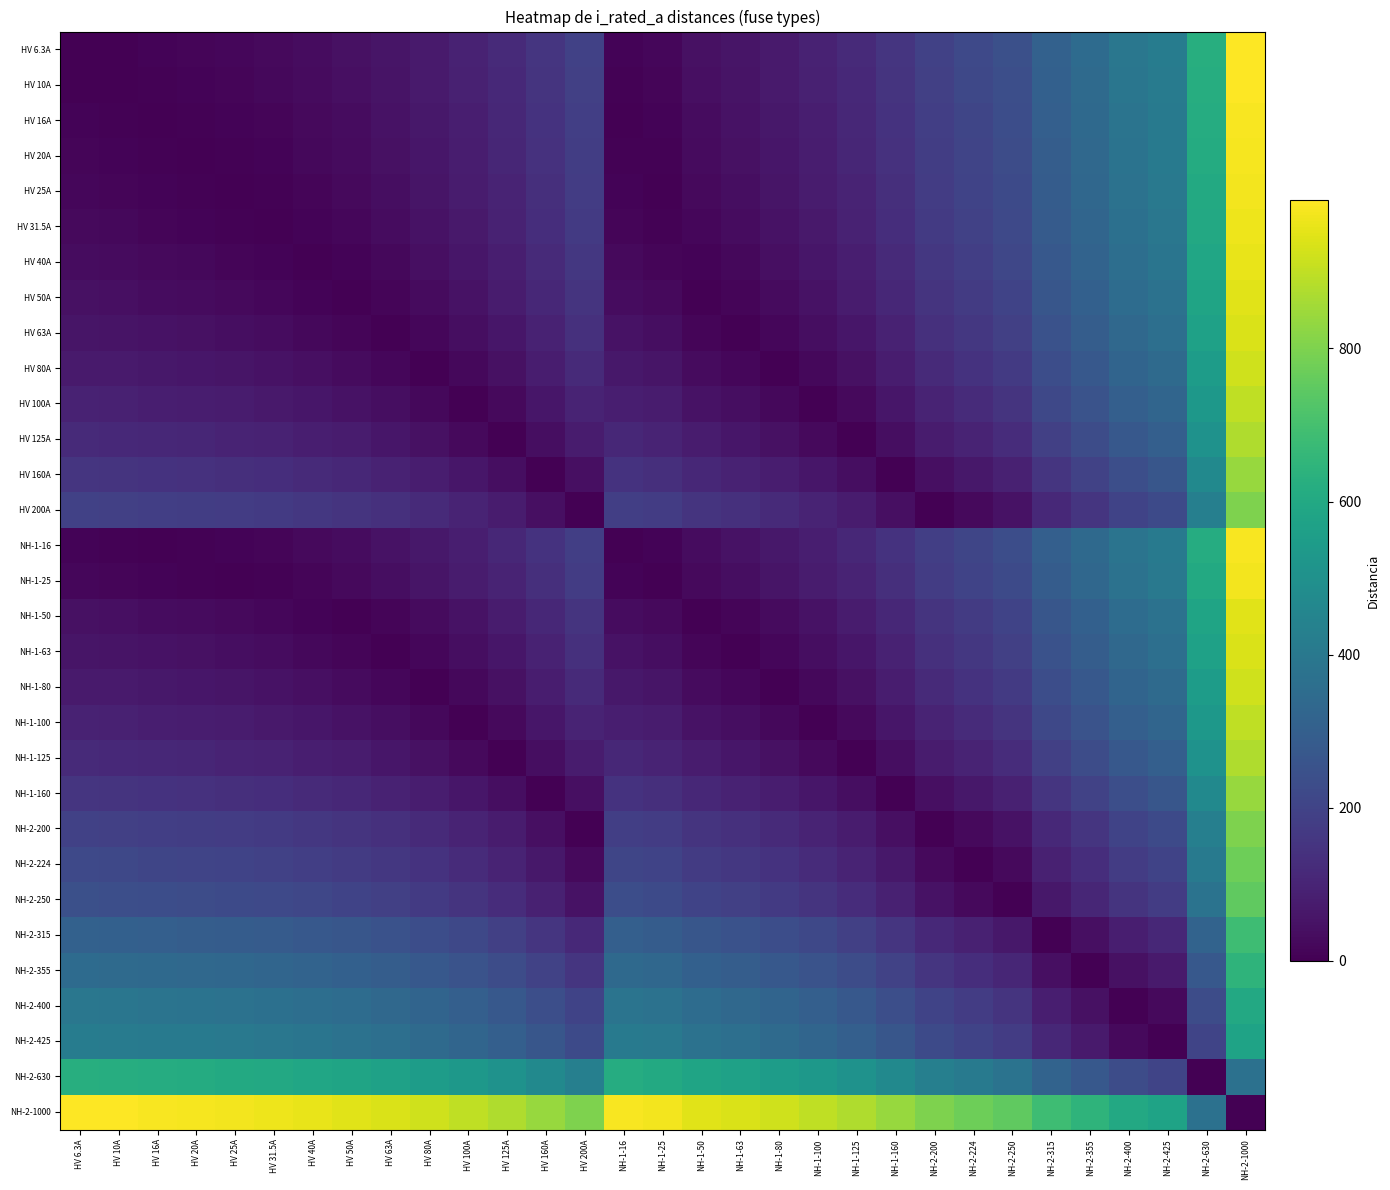

Reading right to left, extract all data points from this chart.

HV 6.3A: NH-2-1000=993.7	NH-2-630=623.7	NH-2-425=418.7	NH-2-400=393.7	NH-2-355=348.7	NH-2-315=308.7	NH-2-250=243.7	NH-2-224=217.7	NH-2-200=193.7	NH-1-160=153.7	NH-1-125=118.7	NH-1-100=93.7	NH-1-80=73.7	NH-1-63=56.7	NH-1-50=43.7	NH-1-25=18.7	NH-1-16=9.7	HV 200A=193.7	HV 160A=153.7	HV 125A=118.7	HV 100A=93.7	HV 80A=73.7	HV 63A=56.7	HV 50A=43.7	HV 40A=33.7	HV 31.5A=25.2	HV 25A=18.7	HV 20A=13.7	HV 16A=9.7	HV 10A=3.7	HV 6.3A=0.0
HV 10A: NH-2-1000=990.0	NH-2-630=620.0	NH-2-425=415.0	NH-2-400=390.0	NH-2-355=345.0	NH-2-315=305.0	NH-2-250=240.0	NH-2-224=214.0	NH-2-200=190.0	NH-1-160=150.0	NH-1-125=115.0	NH-1-100=90.0	NH-1-80=70.0	NH-1-63=53.0	NH-1-50=40.0	NH-1-25=15.0	NH-1-16=6.0	HV 200A=190.0	HV 160A=150.0	HV 125A=115.0	HV 100A=90.0	HV 80A=70.0	HV 63A=53.0	HV 50A=40.0	HV 40A=30.0	HV 31.5A=21.5	HV 25A=15.0	HV 20A=10.0	HV 16A=6.0	HV 10A=0.0	HV 6.3A=3.7
HV 16A: NH-2-1000=984.0	NH-2-630=614.0	NH-2-425=409.0	NH-2-400=384.0	NH-2-355=339.0	NH-2-315=299.0	NH-2-250=234.0	NH-2-224=208.0	NH-2-200=184.0	NH-1-160=144.0	NH-1-125=109.0	NH-1-100=84.0	NH-1-80=64.0	NH-1-63=47.0	NH-1-50=34.0	NH-1-25=9.0	NH-1-16=0.0	HV 200A=184.0	HV 160A=144.0	HV 125A=109.0	HV 100A=84.0	HV 80A=64.0	HV 63A=47.0	HV 50A=34.0	HV 40A=24.0	HV 31.5A=15.5	HV 25A=9.0	HV 20A=4.0	HV 16A=0.0	HV 10A=6.0	HV 6.3A=9.7
HV 20A: NH-2-1000=980.0	NH-2-630=610.0	NH-2-425=405.0	NH-2-400=380.0	NH-2-355=335.0	NH-2-315=295.0	NH-2-250=230.0	NH-2-224=204.0	NH-2-200=180.0	NH-1-160=140.0	NH-1-125=105.0	NH-1-100=80.0	NH-1-80=60.0	NH-1-63=43.0	NH-1-50=30.0	NH-1-25=5.0	NH-1-16=4.0	HV 200A=180.0	HV 160A=140.0	HV 125A=105.0	HV 100A=80.0	HV 80A=60.0	HV 63A=43.0	HV 50A=30.0	HV 40A=20.0	HV 31.5A=11.5	HV 25A=5.0	HV 20A=0.0	HV 16A=4.0	HV 10A=10.0	HV 6.3A=13.7
HV 25A: NH-2-1000=975.0	NH-2-630=605.0	NH-2-425=400.0	NH-2-400=375.0	NH-2-355=330.0	NH-2-315=290.0	NH-2-250=225.0	NH-2-224=199.0	NH-2-200=175.0	NH-1-160=135.0	NH-1-125=100.0	NH-1-100=75.0	NH-1-80=55.0	NH-1-63=38.0	NH-1-50=25.0	NH-1-25=0.0	NH-1-16=9.0	HV 200A=175.0	HV 160A=135.0	HV 125A=100.0	HV 100A=75.0	HV 80A=55.0	HV 63A=38.0	HV 50A=25.0	HV 40A=15.0	HV 31.5A=6.5	HV 25A=0.0	HV 20A=5.0	HV 16A=9.0	HV 10A=15.0	HV 6.3A=18.7
HV 31.5A: NH-2-1000=968.5	NH-2-630=598.5	NH-2-425=393.5	NH-2-400=368.5	NH-2-355=323.5	NH-2-315=283.5	NH-2-250=218.5	NH-2-224=192.5	NH-2-200=168.5	NH-1-160=128.5	NH-1-125=93.5	NH-1-100=68.5	NH-1-80=48.5	NH-1-63=31.5	NH-1-50=18.5	NH-1-25=6.5	NH-1-16=15.5	HV 200A=168.5	HV 160A=128.5	HV 125A=93.5	HV 100A=68.5	HV 80A=48.5	HV 63A=31.5	HV 50A=18.5	HV 40A=8.5	HV 31.5A=0.0	HV 25A=6.5	HV 20A=11.5	HV 16A=15.5	HV 10A=21.5	HV 6.3A=25.2
HV 40A: NH-2-1000=960.0	NH-2-630=590.0	NH-2-425=385.0	NH-2-400=360.0	NH-2-355=315.0	NH-2-315=275.0	NH-2-250=210.0	NH-2-224=184.0	NH-2-200=160.0	NH-1-160=120.0	NH-1-125=85.0	NH-1-100=60.0	NH-1-80=40.0	NH-1-63=23.0	NH-1-50=10.0	NH-1-25=15.0	NH-1-16=24.0	HV 200A=160.0	HV 160A=120.0	HV 125A=85.0	HV 100A=60.0	HV 80A=40.0	HV 63A=23.0	HV 50A=10.0	HV 40A=0.0	HV 31.5A=8.5	HV 25A=15.0	HV 20A=20.0	HV 16A=24.0	HV 10A=30.0	HV 6.3A=33.7
HV 50A: NH-2-1000=950.0	NH-2-630=580.0	NH-2-425=375.0	NH-2-400=350.0	NH-2-355=305.0	NH-2-315=265.0	NH-2-250=200.0	NH-2-224=174.0	NH-2-200=150.0	NH-1-160=110.0	NH-1-125=75.0	NH-1-100=50.0	NH-1-80=30.0	NH-1-63=13.0	NH-1-50=0.0	NH-1-25=25.0	NH-1-16=34.0	HV 200A=150.0	HV 160A=110.0	HV 125A=75.0	HV 100A=50.0	HV 80A=30.0	HV 63A=13.0	HV 50A=0.0	HV 40A=10.0	HV 31.5A=18.5	HV 25A=25.0	HV 20A=30.0	HV 16A=34.0	HV 10A=40.0	HV 6.3A=43.7
HV 63A: NH-2-1000=937.0	NH-2-630=567.0	NH-2-425=362.0	NH-2-400=337.0	NH-2-355=292.0	NH-2-315=252.0	NH-2-250=187.0	NH-2-224=161.0	NH-2-200=137.0	NH-1-160=97.0	NH-1-125=62.0	NH-1-100=37.0	NH-1-80=17.0	NH-1-63=0.0	NH-1-50=13.0	NH-1-25=38.0	NH-1-16=47.0	HV 200A=137.0	HV 160A=97.0	HV 125A=62.0	HV 100A=37.0	HV 80A=17.0	HV 63A=0.0	HV 50A=13.0	HV 40A=23.0	HV 31.5A=31.5	HV 25A=38.0	HV 20A=43.0	HV 16A=47.0	HV 10A=53.0	HV 6.3A=56.7
HV 80A: NH-2-1000=920.0	NH-2-630=550.0	NH-2-425=345.0	NH-2-400=320.0	NH-2-355=275.0	NH-2-315=235.0	NH-2-250=170.0	NH-2-224=144.0	NH-2-200=120.0	NH-1-160=80.0	NH-1-125=45.0	NH-1-100=20.0	NH-1-80=0.0	NH-1-63=17.0	NH-1-50=30.0	NH-1-25=55.0	NH-1-16=64.0	HV 200A=120.0	HV 160A=80.0	HV 125A=45.0	HV 100A=20.0	HV 80A=0.0	HV 63A=17.0	HV 50A=30.0	HV 40A=40.0	HV 31.5A=48.5	HV 25A=55.0	HV 20A=60.0	HV 16A=64.0	HV 10A=70.0	HV 6.3A=73.7
HV 100A: NH-2-1000=900.0	NH-2-630=530.0	NH-2-425=325.0	NH-2-400=300.0	NH-2-355=255.0	NH-2-315=215.0	NH-2-250=150.0	NH-2-224=124.0	NH-2-200=100.0	NH-1-160=60.0	NH-1-125=25.0	NH-1-100=0.0	NH-1-80=20.0	NH-1-63=37.0	NH-1-50=50.0	NH-1-25=75.0	NH-1-16=84.0	HV 200A=100.0	HV 160A=60.0	HV 125A=25.0	HV 100A=0.0	HV 80A=20.0	HV 63A=37.0	HV 50A=50.0	HV 40A=60.0	HV 31.5A=68.5	HV 25A=75.0	HV 20A=80.0	HV 16A=84.0	HV 10A=90.0	HV 6.3A=93.7
HV 125A: NH-2-1000=875.0	NH-2-630=505.0	NH-2-425=300.0	NH-2-400=275.0	NH-2-355=230.0	NH-2-315=190.0	NH-2-250=125.0	NH-2-224=99.0	NH-2-200=75.0	NH-1-160=35.0	NH-1-125=0.0	NH-1-100=25.0	NH-1-80=45.0	NH-1-63=62.0	NH-1-50=75.0	NH-1-25=100.0	NH-1-16=109.0	HV 200A=75.0	HV 160A=35.0	HV 125A=0.0	HV 100A=25.0	HV 80A=45.0	HV 63A=62.0	HV 50A=75.0	HV 40A=85.0	HV 31.5A=93.5	HV 25A=100.0	HV 20A=105.0	HV 16A=109.0	HV 10A=115.0	HV 6.3A=118.7
HV 160A: NH-2-1000=840.0	NH-2-630=470.0	NH-2-425=265.0	NH-2-400=240.0	NH-2-355=195.0	NH-2-315=155.0	NH-2-250=90.0	NH-2-224=64.0	NH-2-200=40.0	NH-1-160=0.0	NH-1-125=35.0	NH-1-100=60.0	NH-1-80=80.0	NH-1-63=97.0	NH-1-50=110.0	NH-1-25=135.0	NH-1-16=144.0	HV 200A=40.0	HV 160A=0.0	HV 125A=35.0	HV 100A=60.0	HV 80A=80.0	HV 63A=97.0	HV 50A=110.0	HV 40A=120.0	HV 31.5A=128.5	HV 25A=135.0	HV 20A=140.0	HV 16A=144.0	HV 10A=150.0	HV 6.3A=153.7
HV 200A: NH-2-1000=800.0	NH-2-630=430.0	NH-2-425=225.0	NH-2-400=200.0	NH-2-355=155.0	NH-2-315=115.0	NH-2-250=50.0	NH-2-224=24.0	NH-2-200=0.0	NH-1-160=40.0	NH-1-125=75.0	NH-1-100=100.0	NH-1-80=120.0	NH-1-63=137.0	NH-1-50=150.0	NH-1-25=175.0	NH-1-16=184.0	HV 200A=0.0	HV 160A=40.0	HV 125A=75.0	HV 100A=100.0	HV 80A=120.0	HV 63A=137.0	HV 50A=150.0	HV 40A=160.0	HV 31.5A=168.5	HV 25A=175.0	HV 20A=180.0	HV 16A=184.0	HV 10A=190.0	HV 6.3A=193.7
NH-1-16: NH-2-1000=984.0	NH-2-630=614.0	NH-2-425=409.0	NH-2-400=384.0	NH-2-355=339.0	NH-2-315=299.0	NH-2-250=234.0	NH-2-224=208.0	NH-2-200=184.0	NH-1-160=144.0	NH-1-125=109.0	NH-1-100=84.0	NH-1-80=64.0	NH-1-63=47.0	NH-1-50=34.0	NH-1-25=9.0	NH-1-16=0.0	HV 200A=184.0	HV 160A=144.0	HV 125A=109.0	HV 100A=84.0	HV 80A=64.0	HV 63A=47.0	HV 50A=34.0	HV 40A=24.0	HV 31.5A=15.5	HV 25A=9.0	HV 20A=4.0	HV 16A=0.0	HV 10A=6.0	HV 6.3A=9.7
NH-1-25: NH-2-1000=975.0	NH-2-630=605.0	NH-2-425=400.0	NH-2-400=375.0	NH-2-355=330.0	NH-2-315=290.0	NH-2-250=225.0	NH-2-224=199.0	NH-2-200=175.0	NH-1-160=135.0	NH-1-125=100.0	NH-1-100=75.0	NH-1-80=55.0	NH-1-63=38.0	NH-1-50=25.0	NH-1-25=0.0	NH-1-16=9.0	HV 200A=175.0	HV 160A=135.0	HV 125A=100.0	HV 100A=75.0	HV 80A=55.0	HV 63A=38.0	HV 50A=25.0	HV 40A=15.0	HV 31.5A=6.5	HV 25A=0.0	HV 20A=5.0	HV 16A=9.0	HV 10A=15.0	HV 6.3A=18.7
NH-1-50: NH-2-1000=950.0	NH-2-630=580.0	NH-2-425=375.0	NH-2-400=350.0	NH-2-355=305.0	NH-2-315=265.0	NH-2-250=200.0	NH-2-224=174.0	NH-2-200=150.0	NH-1-160=110.0	NH-1-125=75.0	NH-1-100=50.0	NH-1-80=30.0	NH-1-63=13.0	NH-1-50=0.0	NH-1-25=25.0	NH-1-16=34.0	HV 200A=150.0	HV 160A=110.0	HV 125A=75.0	HV 100A=50.0	HV 80A=30.0	HV 63A=13.0	HV 50A=0.0	HV 40A=10.0	HV 31.5A=18.5	HV 25A=25.0	HV 20A=30.0	HV 16A=34.0	HV 10A=40.0	HV 6.3A=43.7
NH-1-63: NH-2-1000=937.0	NH-2-630=567.0	NH-2-425=362.0	NH-2-400=337.0	NH-2-355=292.0	NH-2-315=252.0	NH-2-250=187.0	NH-2-224=161.0	NH-2-200=137.0	NH-1-160=97.0	NH-1-125=62.0	NH-1-100=37.0	NH-1-80=17.0	NH-1-63=0.0	NH-1-50=13.0	NH-1-25=38.0	NH-1-16=47.0	HV 200A=137.0	HV 160A=97.0	HV 125A=62.0	HV 100A=37.0	HV 80A=17.0	HV 63A=0.0	HV 50A=13.0	HV 40A=23.0	HV 31.5A=31.5	HV 25A=38.0	HV 20A=43.0	HV 16A=47.0	HV 10A=53.0	HV 6.3A=56.7
NH-1-80: NH-2-1000=920.0	NH-2-630=550.0	NH-2-425=345.0	NH-2-400=320.0	NH-2-355=275.0	NH-2-315=235.0	NH-2-250=170.0	NH-2-224=144.0	NH-2-200=120.0	NH-1-160=80.0	NH-1-125=45.0	NH-1-100=20.0	NH-1-80=0.0	NH-1-63=17.0	NH-1-50=30.0	NH-1-25=55.0	NH-1-16=64.0	HV 200A=120.0	HV 160A=80.0	HV 125A=45.0	HV 100A=20.0	HV 80A=0.0	HV 63A=17.0	HV 50A=30.0	HV 40A=40.0	HV 31.5A=48.5	HV 25A=55.0	HV 20A=60.0	HV 16A=64.0	HV 10A=70.0	HV 6.3A=73.7
NH-1-100: NH-2-1000=900.0	NH-2-630=530.0	NH-2-425=325.0	NH-2-400=300.0	NH-2-355=255.0	NH-2-315=215.0	NH-2-250=150.0	NH-2-224=124.0	NH-2-200=100.0	NH-1-160=60.0	NH-1-125=25.0	NH-1-100=0.0	NH-1-80=20.0	NH-1-63=37.0	NH-1-50=50.0	NH-1-25=75.0	NH-1-16=84.0	HV 200A=100.0	HV 160A=60.0	HV 125A=25.0	HV 100A=0.0	HV 80A=20.0	HV 63A=37.0	HV 50A=50.0	HV 40A=60.0	HV 31.5A=68.5	HV 25A=75.0	HV 20A=80.0	HV 16A=84.0	HV 10A=90.0	HV 6.3A=93.7
NH-1-125: NH-2-1000=875.0	NH-2-630=505.0	NH-2-425=300.0	NH-2-400=275.0	NH-2-355=230.0	NH-2-315=190.0	NH-2-250=125.0	NH-2-224=99.0	NH-2-200=75.0	NH-1-160=35.0	NH-1-125=0.0	NH-1-100=25.0	NH-1-80=45.0	NH-1-63=62.0	NH-1-50=75.0	NH-1-25=100.0	NH-1-16=109.0	HV 200A=75.0	HV 160A=35.0	HV 125A=0.0	HV 100A=25.0	HV 80A=45.0	HV 63A=62.0	HV 50A=75.0	HV 40A=85.0	HV 31.5A=93.5	HV 25A=100.0	HV 20A=105.0	HV 16A=109.0	HV 10A=115.0	HV 6.3A=118.7
NH-1-160: NH-2-1000=840.0	NH-2-630=470.0	NH-2-425=265.0	NH-2-400=240.0	NH-2-355=195.0	NH-2-315=155.0	NH-2-250=90.0	NH-2-224=64.0	NH-2-200=40.0	NH-1-160=0.0	NH-1-125=35.0	NH-1-100=60.0	NH-1-80=80.0	NH-1-63=97.0	NH-1-50=110.0	NH-1-25=135.0	NH-1-16=144.0	HV 200A=40.0	HV 160A=0.0	HV 125A=35.0	HV 100A=60.0	HV 80A=80.0	HV 63A=97.0	HV 50A=110.0	HV 40A=120.0	HV 31.5A=128.5	HV 25A=135.0	HV 20A=140.0	HV 16A=144.0	HV 10A=150.0	HV 6.3A=153.7
NH-2-200: NH-2-1000=800.0	NH-2-630=430.0	NH-2-425=225.0	NH-2-400=200.0	NH-2-355=155.0	NH-2-315=115.0	NH-2-250=50.0	NH-2-224=24.0	NH-2-200=0.0	NH-1-160=40.0	NH-1-125=75.0	NH-1-100=100.0	NH-1-80=120.0	NH-1-63=137.0	NH-1-50=150.0	NH-1-25=175.0	NH-1-16=184.0	HV 200A=0.0	HV 160A=40.0	HV 125A=75.0	HV 100A=100.0	HV 80A=120.0	HV 63A=137.0	HV 50A=150.0	HV 40A=160.0	HV 31.5A=168.5	HV 25A=175.0	HV 20A=180.0	HV 16A=184.0	HV 10A=190.0	HV 6.3A=193.7
NH-2-224: NH-2-1000=776.0	NH-2-630=406.0	NH-2-425=201.0	NH-2-400=176.0	NH-2-355=131.0	NH-2-315=91.0	NH-2-250=26.0	NH-2-224=0.0	NH-2-200=24.0	NH-1-160=64.0	NH-1-125=99.0	NH-1-100=124.0	NH-1-80=144.0	NH-1-63=161.0	NH-1-50=174.0	NH-1-25=199.0	NH-1-16=208.0	HV 200A=24.0	HV 160A=64.0	HV 125A=99.0	HV 100A=124.0	HV 80A=144.0	HV 63A=161.0	HV 50A=174.0	HV 40A=184.0	HV 31.5A=192.5	HV 25A=199.0	HV 20A=204.0	HV 16A=208.0	HV 10A=214.0	HV 6.3A=217.7
NH-2-250: NH-2-1000=750.0	NH-2-630=380.0	NH-2-425=175.0	NH-2-400=150.0	NH-2-355=105.0	NH-2-315=65.0	NH-2-250=0.0	NH-2-224=26.0	NH-2-200=50.0	NH-1-160=90.0	NH-1-125=125.0	NH-1-100=150.0	NH-1-80=170.0	NH-1-63=187.0	NH-1-50=200.0	NH-1-25=225.0	NH-1-16=234.0	HV 200A=50.0	HV 160A=90.0	HV 125A=125.0	HV 100A=150.0	HV 80A=170.0	HV 63A=187.0	HV 50A=200.0	HV 40A=210.0	HV 31.5A=218.5	HV 25A=225.0	HV 20A=230.0	HV 16A=234.0	HV 10A=240.0	HV 6.3A=243.7
NH-2-315: NH-2-1000=685.0	NH-2-630=315.0	NH-2-425=110.0	NH-2-400=85.0	NH-2-355=40.0	NH-2-315=0.0	NH-2-250=65.0	NH-2-224=91.0	NH-2-200=115.0	NH-1-160=155.0	NH-1-125=190.0	NH-1-100=215.0	NH-1-80=235.0	NH-1-63=252.0	NH-1-50=265.0	NH-1-25=290.0	NH-1-16=299.0	HV 200A=115.0	HV 160A=155.0	HV 125A=190.0	HV 100A=215.0	HV 80A=235.0	HV 63A=252.0	HV 50A=265.0	HV 40A=275.0	HV 31.5A=283.5	HV 25A=290.0	HV 20A=295.0	HV 16A=299.0	HV 10A=305.0	HV 6.3A=308.7
NH-2-355: NH-2-1000=645.0	NH-2-630=275.0	NH-2-425=70.0	NH-2-400=45.0	NH-2-355=0.0	NH-2-315=40.0	NH-2-250=105.0	NH-2-224=131.0	NH-2-200=155.0	NH-1-160=195.0	NH-1-125=230.0	NH-1-100=255.0	NH-1-80=275.0	NH-1-63=292.0	NH-1-50=305.0	NH-1-25=330.0	NH-1-16=339.0	HV 200A=155.0	HV 160A=195.0	HV 125A=230.0	HV 100A=255.0	HV 80A=275.0	HV 63A=292.0	HV 50A=305.0	HV 40A=315.0	HV 31.5A=323.5	HV 25A=330.0	HV 20A=335.0	HV 16A=339.0	HV 10A=345.0	HV 6.3A=348.7
NH-2-400: NH-2-1000=600.0	NH-2-630=230.0	NH-2-425=25.0	NH-2-400=0.0	NH-2-355=45.0	NH-2-315=85.0	NH-2-250=150.0	NH-2-224=176.0	NH-2-200=200.0	NH-1-160=240.0	NH-1-125=275.0	NH-1-100=300.0	NH-1-80=320.0	NH-1-63=337.0	NH-1-50=350.0	NH-1-25=375.0	NH-1-16=384.0	HV 200A=200.0	HV 160A=240.0	HV 125A=275.0	HV 100A=300.0	HV 80A=320.0	HV 63A=337.0	HV 50A=350.0	HV 40A=360.0	HV 31.5A=368.5	HV 25A=375.0	HV 20A=380.0	HV 16A=384.0	HV 10A=390.0	HV 6.3A=393.7
NH-2-425: NH-2-1000=575.0	NH-2-630=205.0	NH-2-425=0.0	NH-2-400=25.0	NH-2-355=70.0	NH-2-315=110.0	NH-2-250=175.0	NH-2-224=201.0	NH-2-200=225.0	NH-1-160=265.0	NH-1-125=300.0	NH-1-100=325.0	NH-1-80=345.0	NH-1-63=362.0	NH-1-50=375.0	NH-1-25=400.0	NH-1-16=409.0	HV 200A=225.0	HV 160A=265.0	HV 125A=300.0	HV 100A=325.0	HV 80A=345.0	HV 63A=362.0	HV 50A=375.0	HV 40A=385.0	HV 31.5A=393.5	HV 25A=400.0	HV 20A=405.0	HV 16A=409.0	HV 10A=415.0	HV 6.3A=418.7
NH-2-630: NH-2-1000=370.0	NH-2-630=0.0	NH-2-425=205.0	NH-2-400=230.0	NH-2-355=275.0	NH-2-315=315.0	NH-2-250=380.0	NH-2-224=406.0	NH-2-200=430.0	NH-1-160=470.0	NH-1-125=505.0	NH-1-100=530.0	NH-1-80=550.0	NH-1-63=567.0	NH-1-50=580.0	NH-1-25=605.0	NH-1-16=614.0	HV 200A=430.0	HV 160A=470.0	HV 125A=505.0	HV 100A=530.0	HV 80A=550.0	HV 63A=567.0	HV 50A=580.0	HV 40A=590.0	HV 31.5A=598.5	HV 25A=605.0	HV 20A=610.0	HV 16A=614.0	HV 10A=620.0	HV 6.3A=623.7
NH-2-1000: NH-2-1000=0.0	NH-2-630=370.0	NH-2-425=575.0	NH-2-400=600.0	NH-2-355=645.0	NH-2-315=685.0	NH-2-250=750.0	NH-2-224=776.0	NH-2-200=800.0	NH-1-160=840.0	NH-1-125=875.0	NH-1-100=900.0	NH-1-80=920.0	NH-1-63=937.0	NH-1-50=950.0	NH-1-25=975.0	NH-1-16=984.0	HV 200A=800.0	HV 160A=840.0	HV 125A=875.0	HV 100A=900.0	HV 80A=920.0	HV 63A=937.0	HV 50A=950.0	HV 40A=960.0	HV 31.5A=968.5	HV 25A=975.0	HV 20A=980.0	HV 16A=984.0	HV 10A=990.0	HV 6.3A=993.7